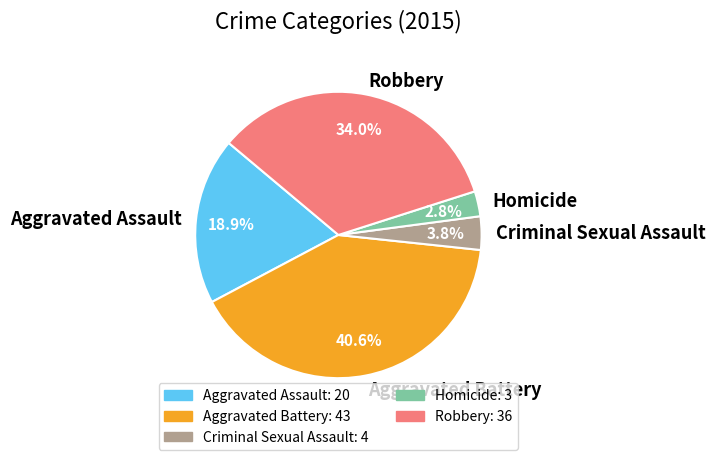

Between Robbery and Aggravated Assault, which is larger?

Robbery